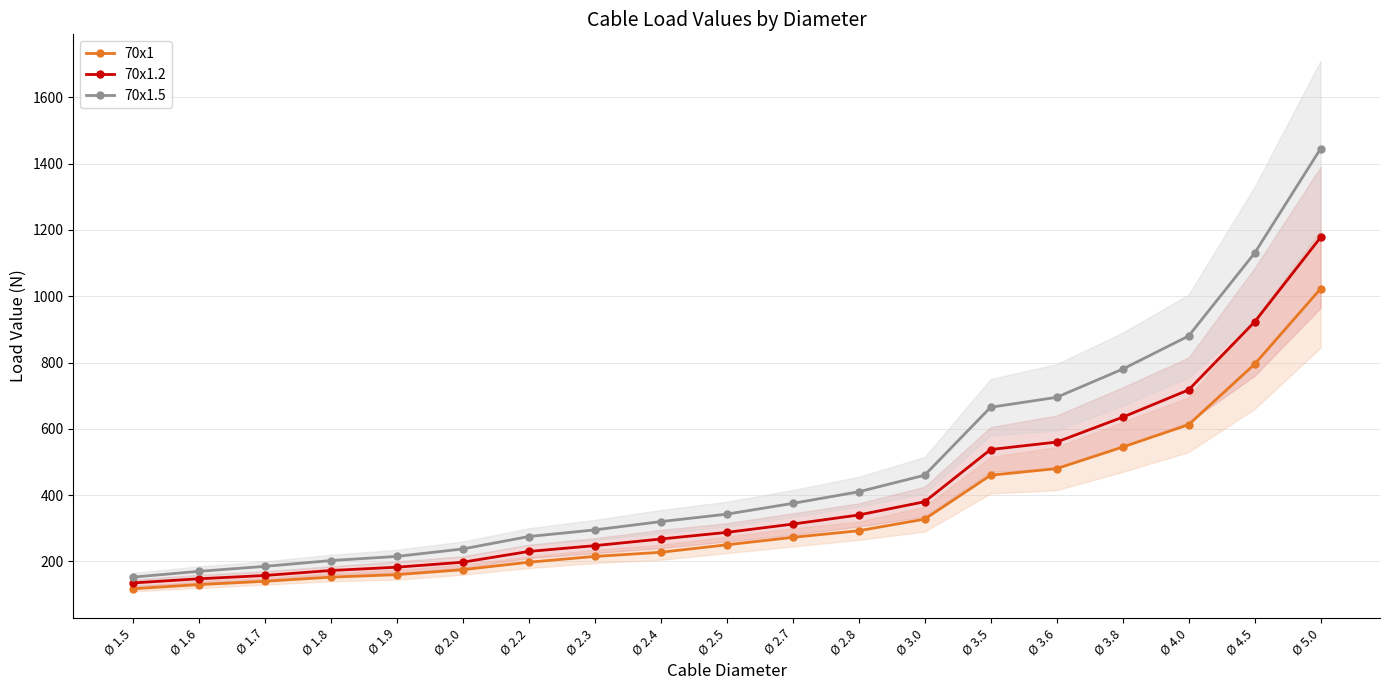

What are all the series names shown in the legend?

70x1, 70x1.2, 70x1.5